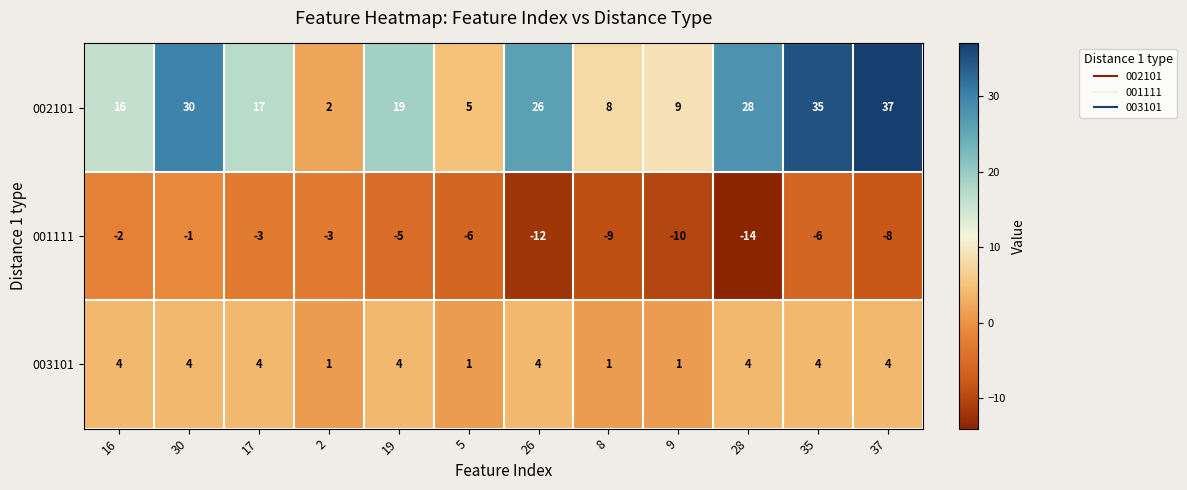

Which category has the lowest value across all series?

28